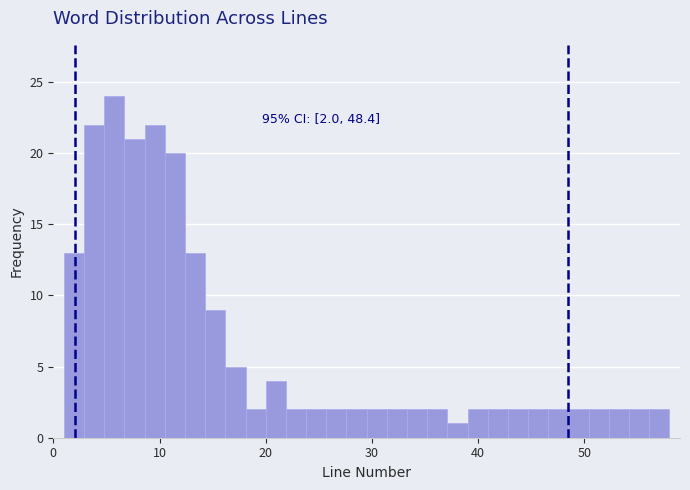

Read against the x-axis, roughly where is the centre of the tallest bar?

6